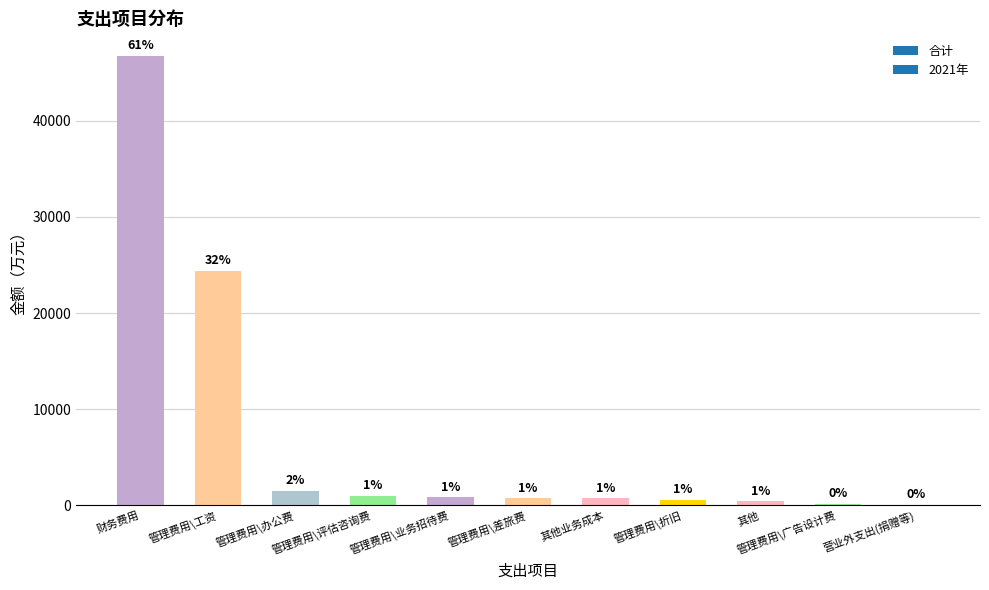

Are the bars horizontal?

No